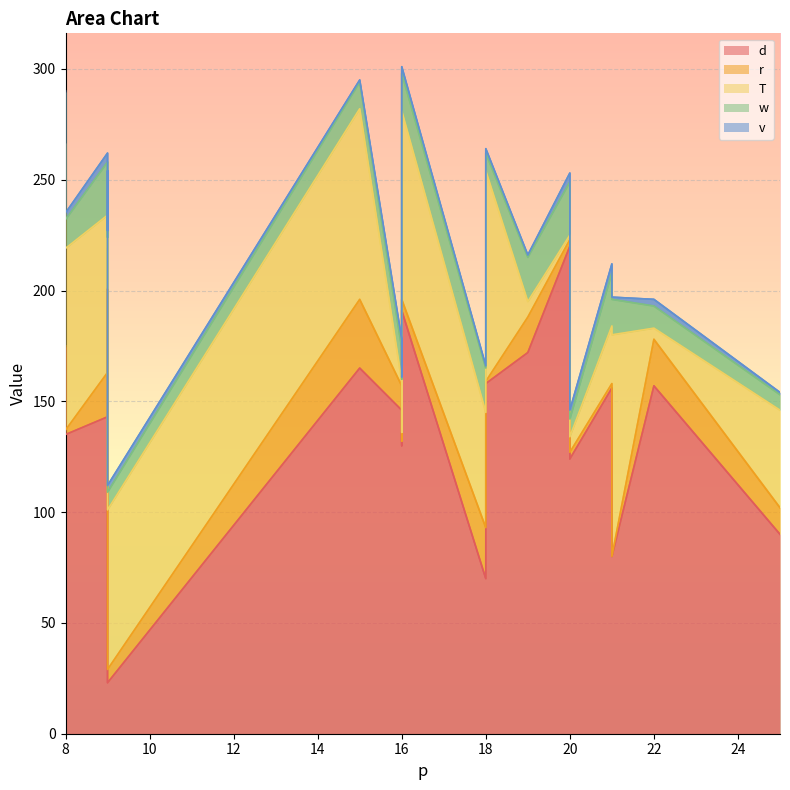

Which series has the largest range (max minus min)?

d